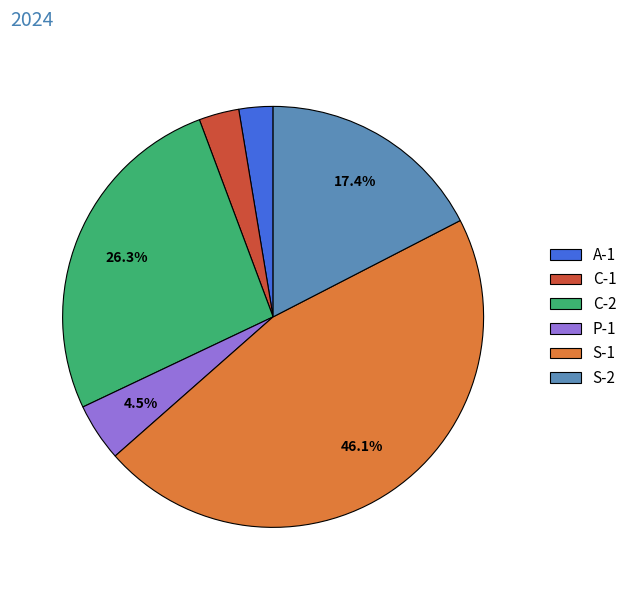

To the nearest percent, what is the average slice percentage?

17%